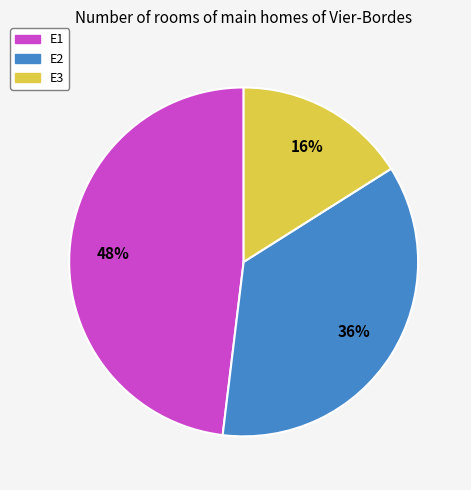

How many segments does this pie chart have?

3